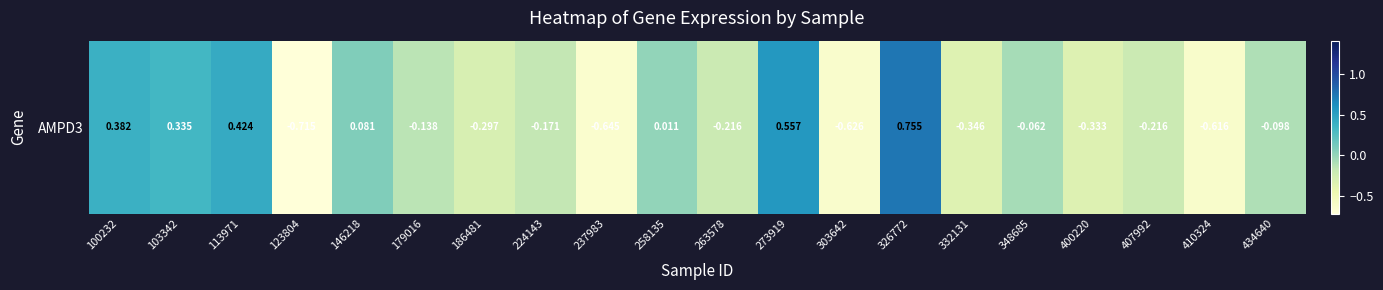

What value does the data have at 348685?

-0.1